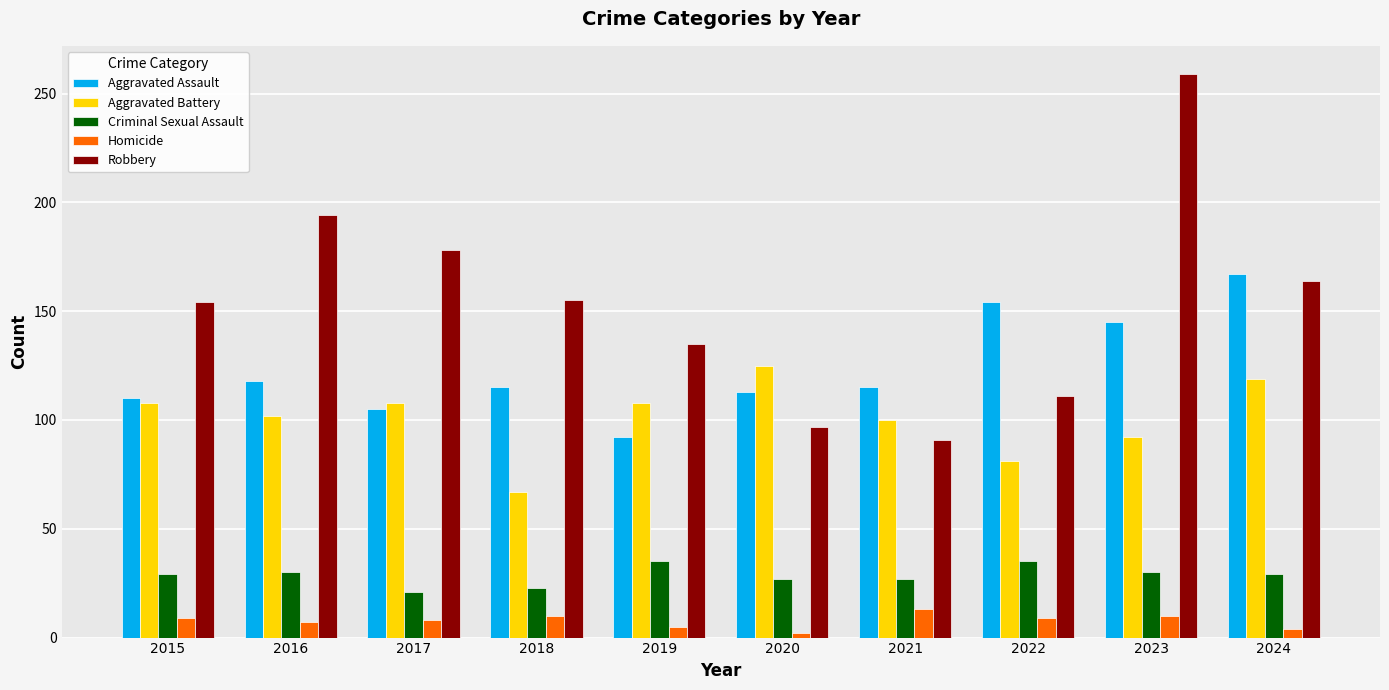

True or false: Aggravated Assault has a value of 186 at 2017.

False